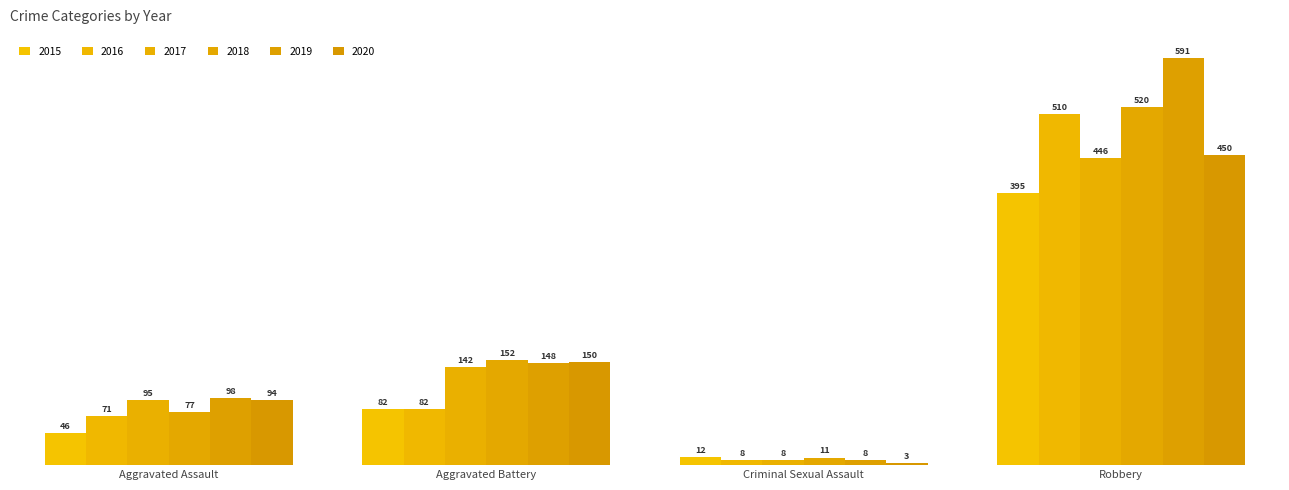

Is it true that 2016 equals 129 at Aggravated Battery?

False